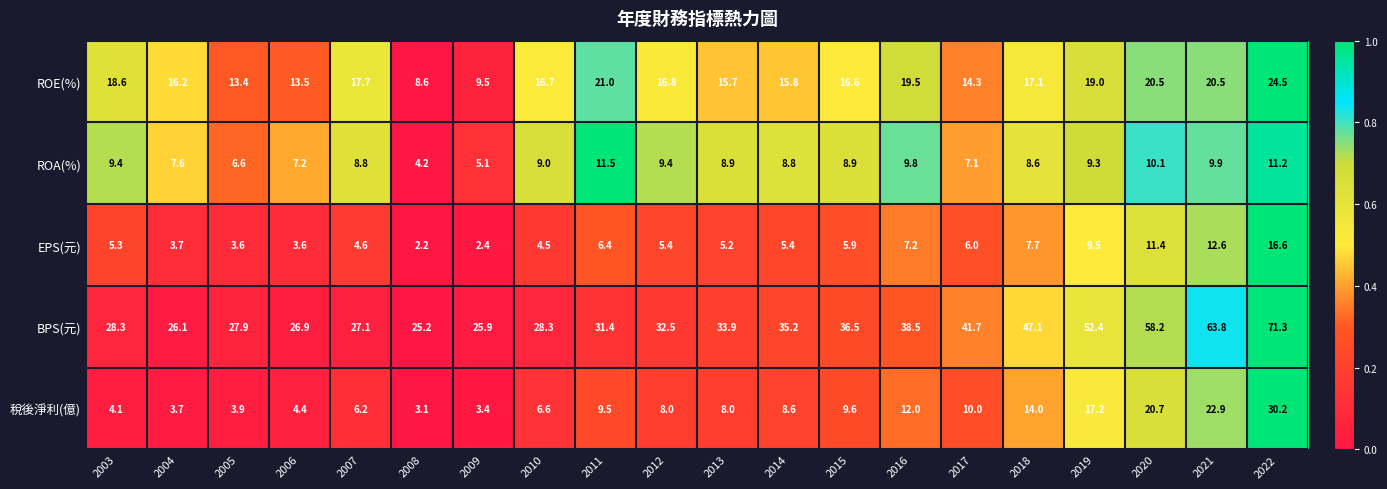

At which label is EPS(元) closest to 9?

2019